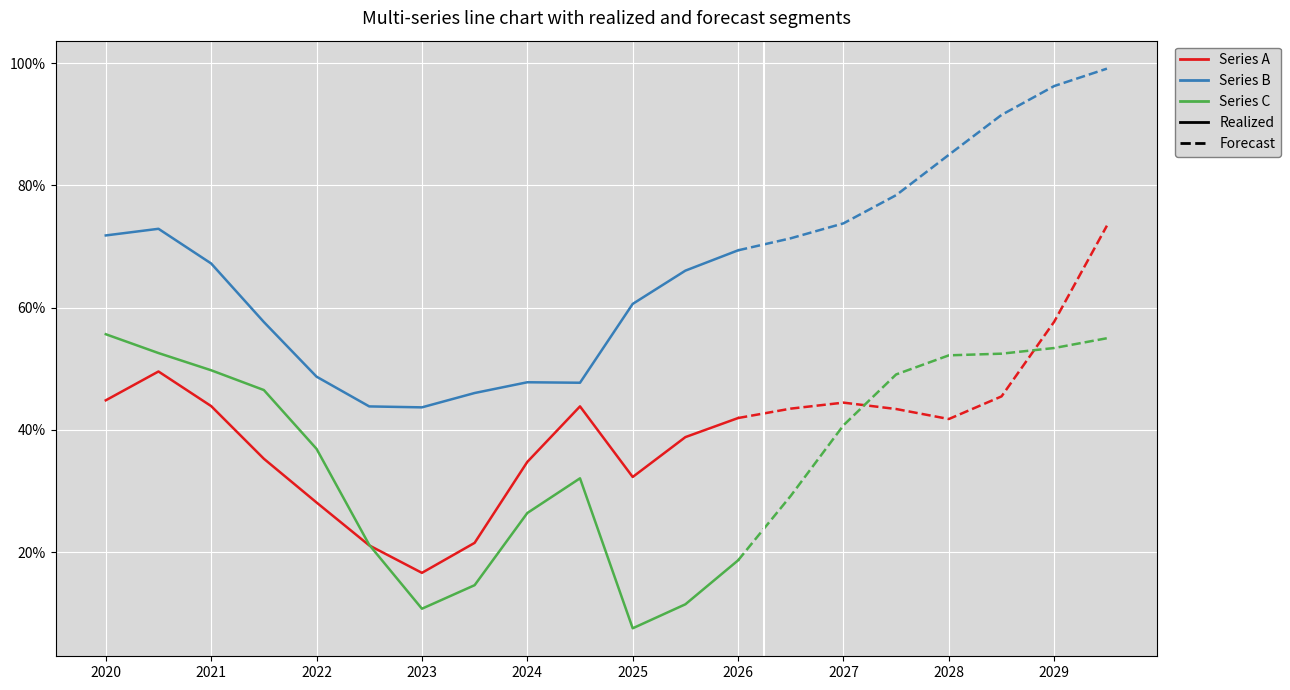

How many categories are shown in the chart?

20